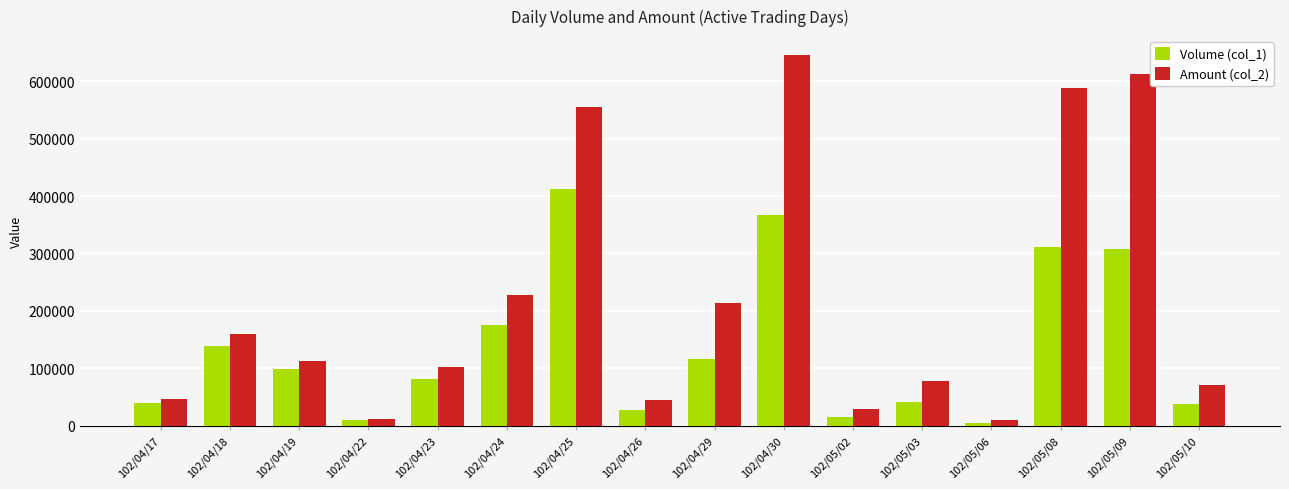

What is the difference between the Volume (col_1) values at 102/04/19 and 102/04/23?

18000